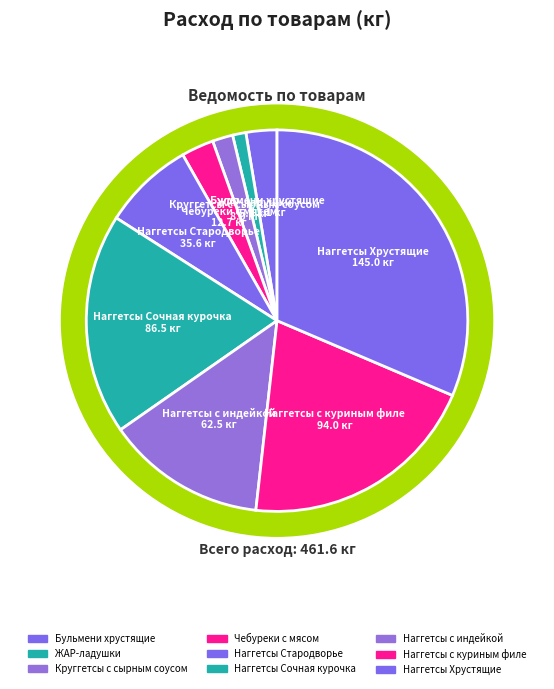

What is the largest slice in the pie chart?

Наггетсы Хрустящие